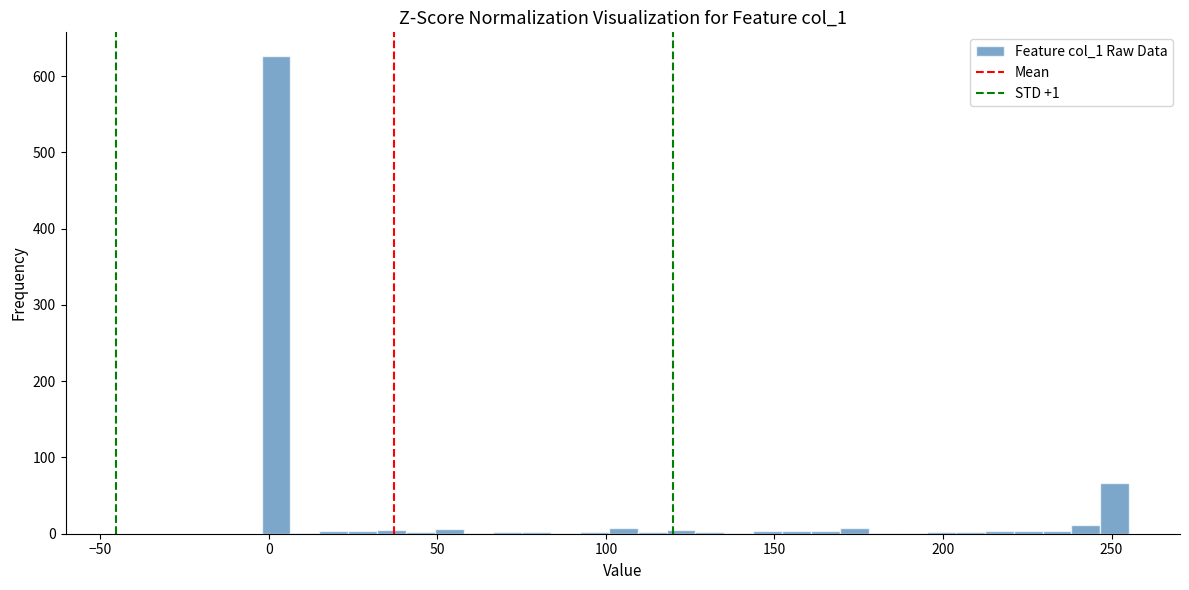

Around what value on the x-axis is the tallest bar? Give the approximate position of its centre, as read against the axis.

0